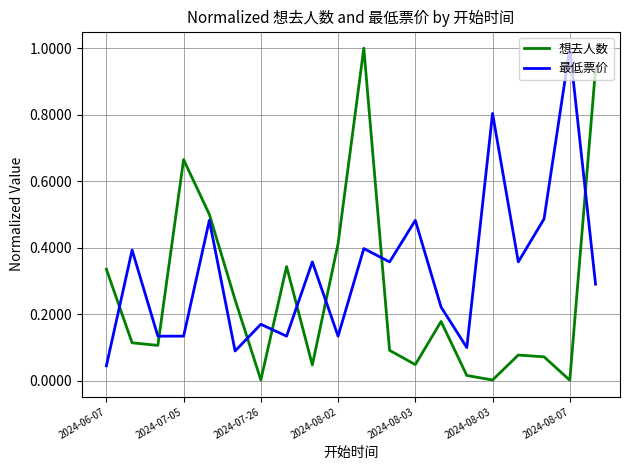

Rank the series by their average value, from lowest to highest.

想去人数, 最低票价